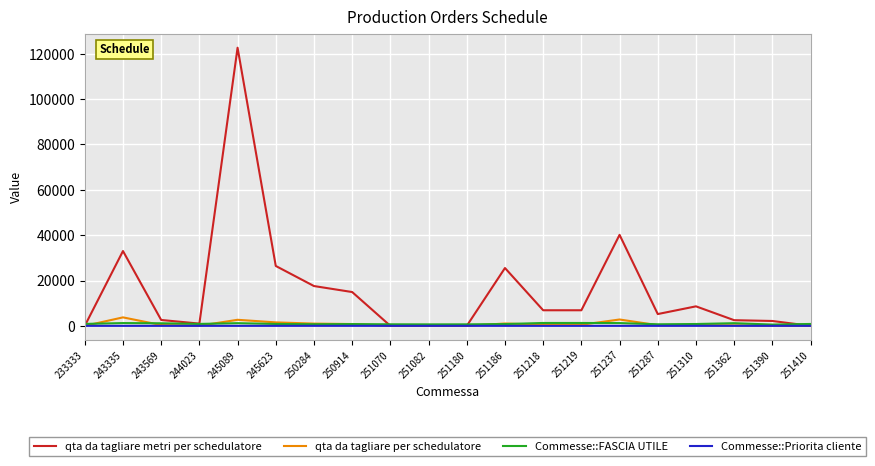

What is the average value of the Commesse::FASCIA UTILE series?

916